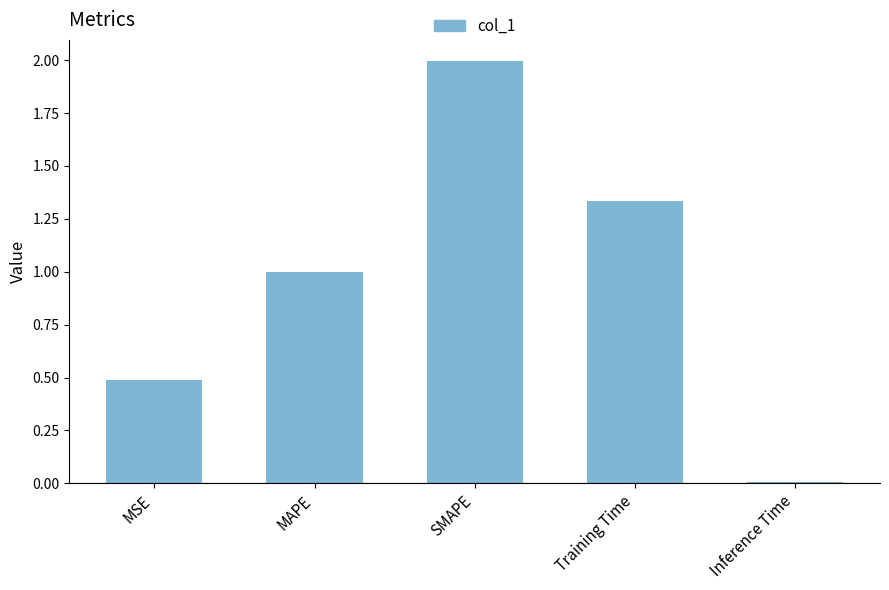

What is the label of the 2nd bar from the right?

Training Time